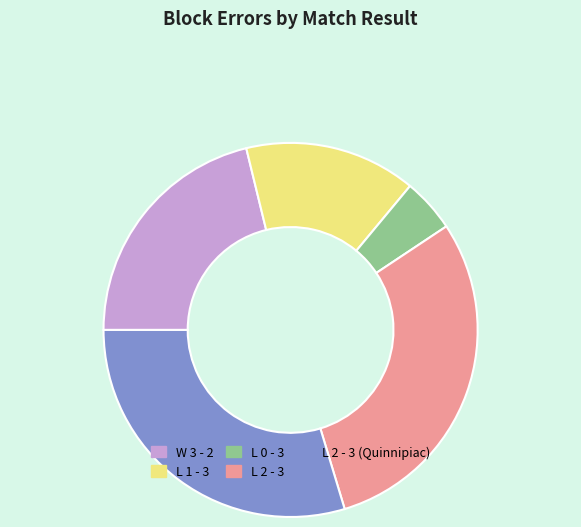

Which category has the smallest portion of the pie?

L 0 - 3